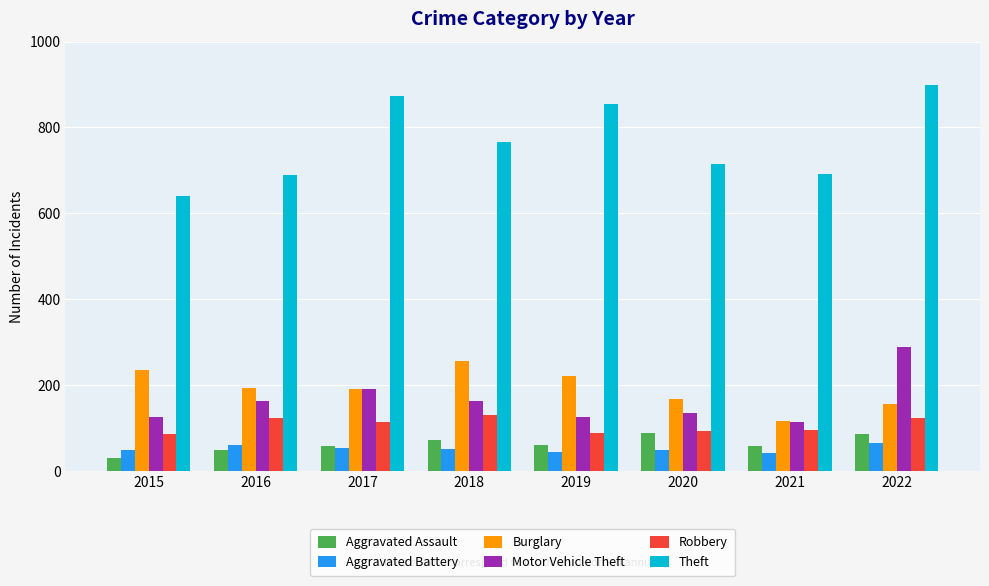

What is the smallest value displayed?

31